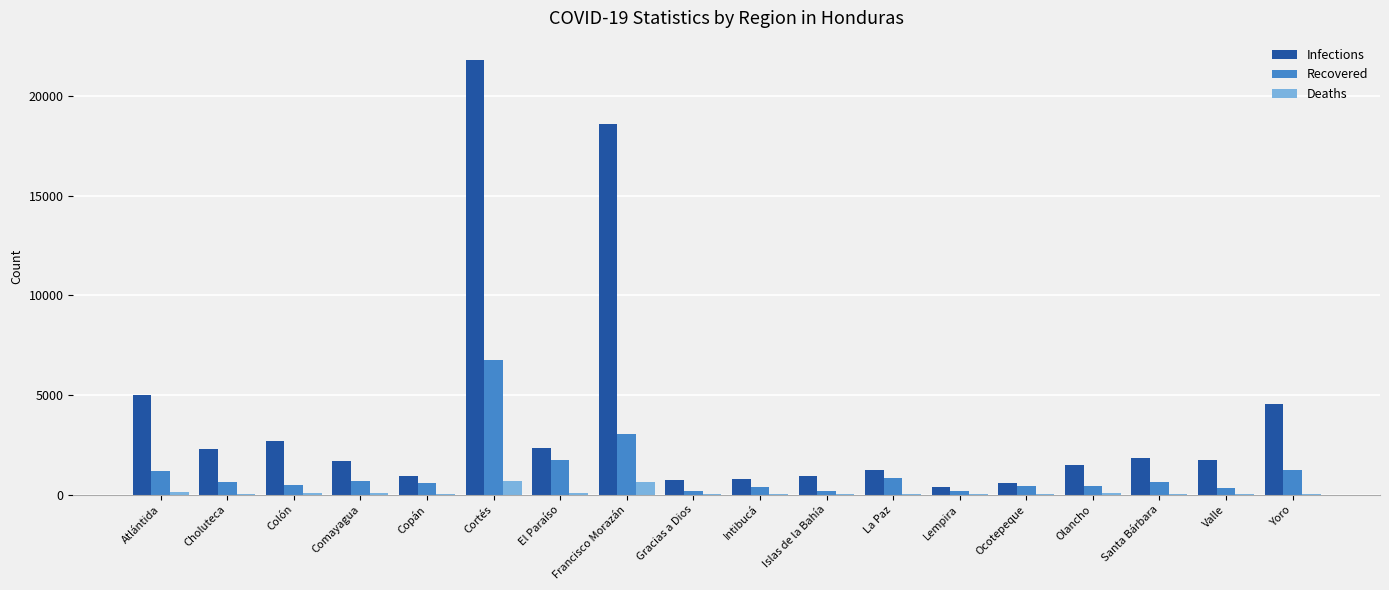

How many distinct data groups are displayed?

3